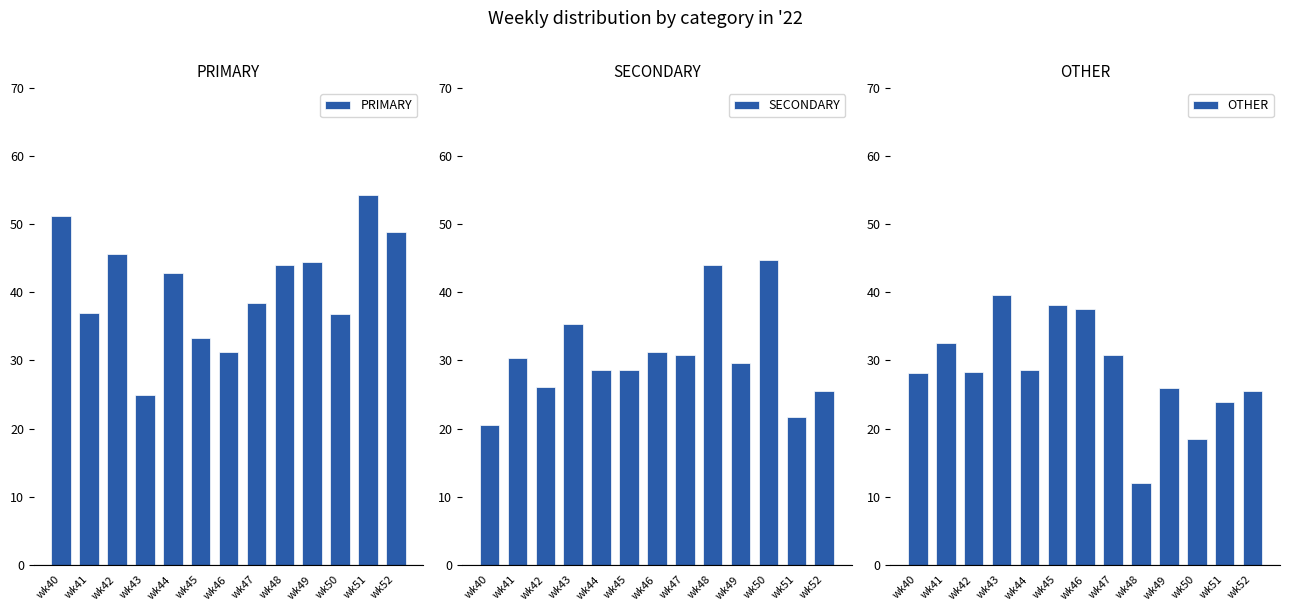

What is the value of the SECONDARY bar at the 9th from the left?

44.0